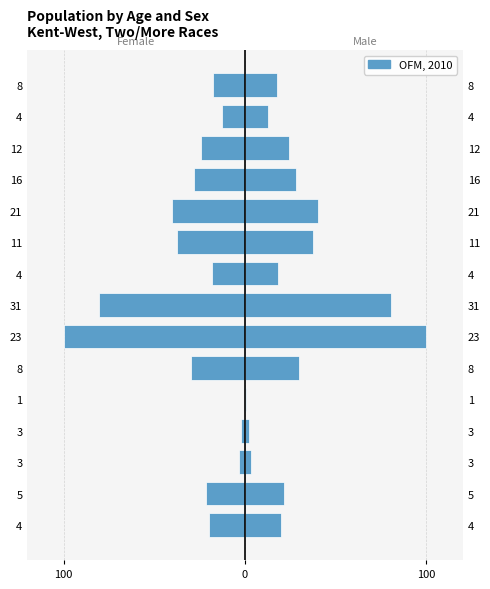

What is the label of the 7th bar from the right?

4